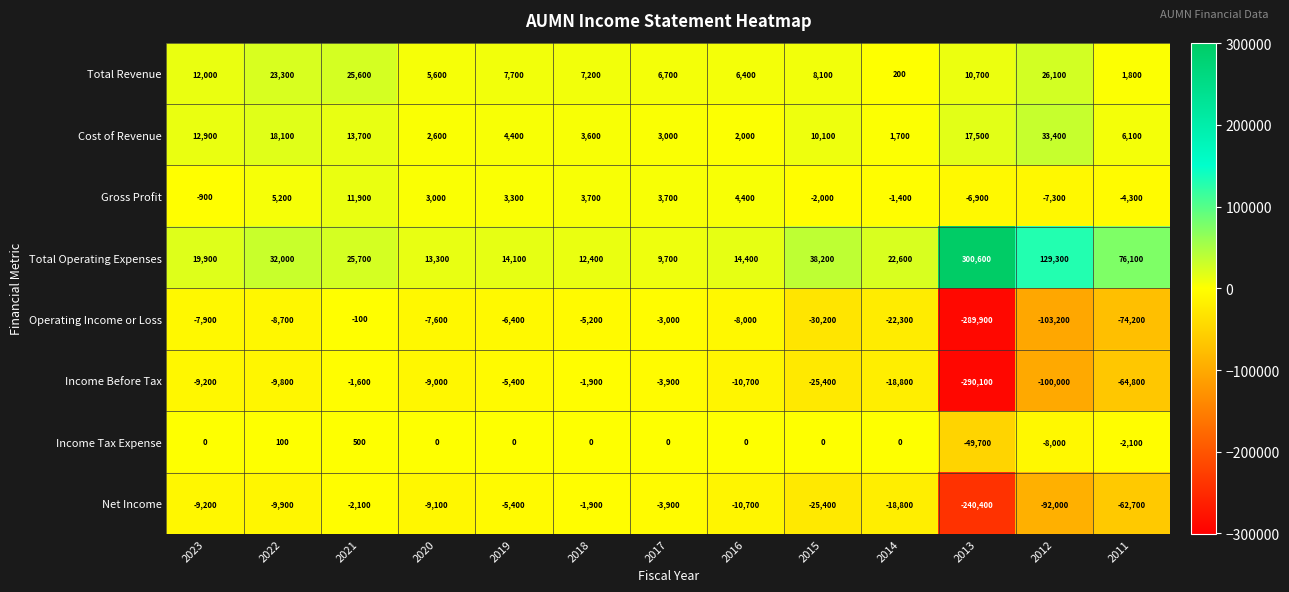

Which series has the widest spread of values?

Total Operating Expenses